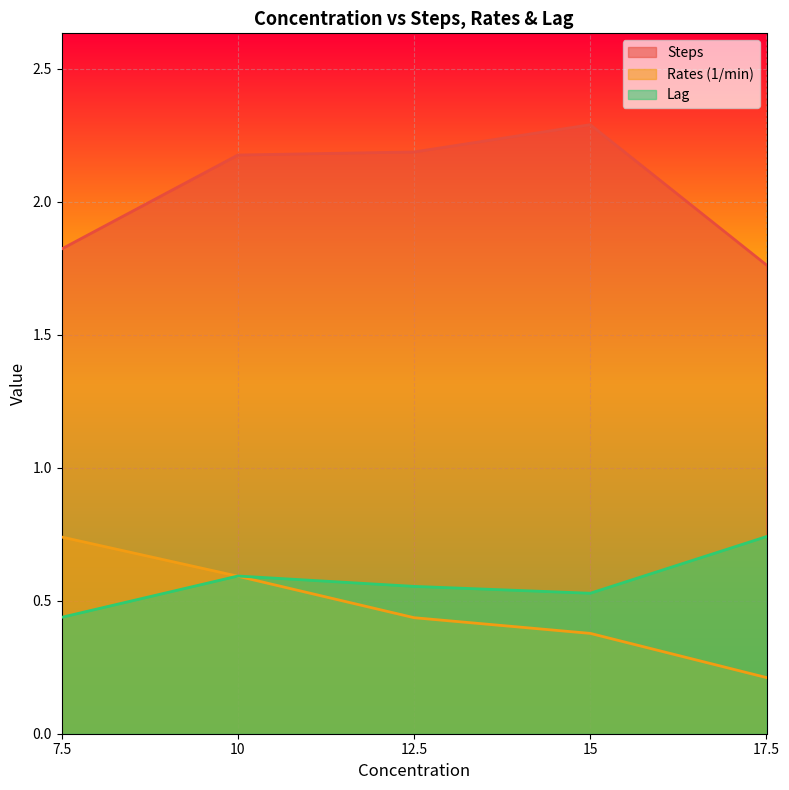

Which has a higher value, 7.5 or 12.5?

12.5